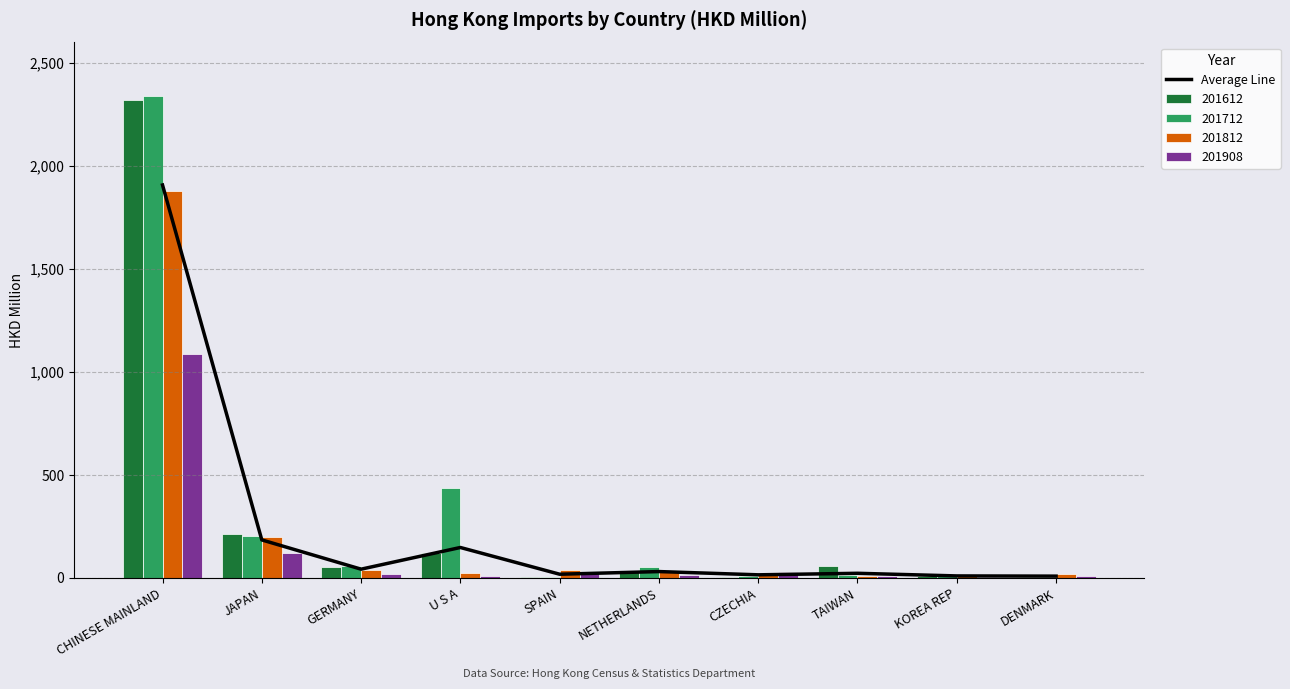

List the labels in order of value, largest first.

CHINESE MAINLAND, JAPAN, U S A, GERMANY, NETHERLANDS, TAIWAN, SPAIN, CZECHIA, KOREA REP, DENMARK